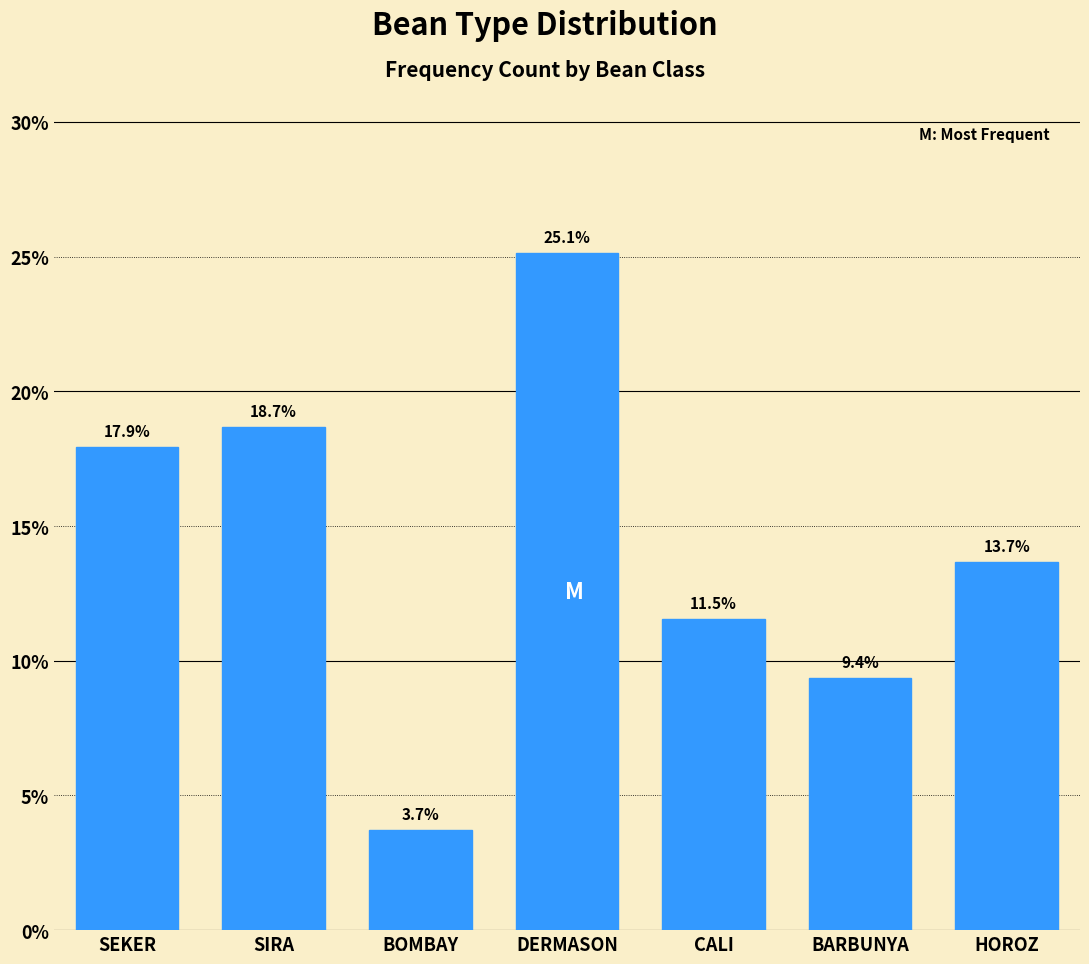

Reading left to right, list all the values displayed in this chart.

17.9	18.7	3.7	25.1	11.5	9.4	13.7